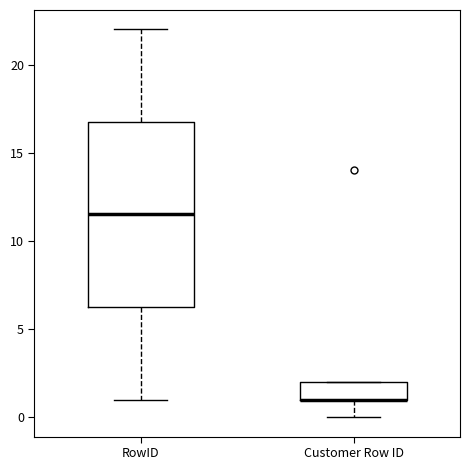

Which box is the tallest, from its lower edge to its upper edge?

RowID